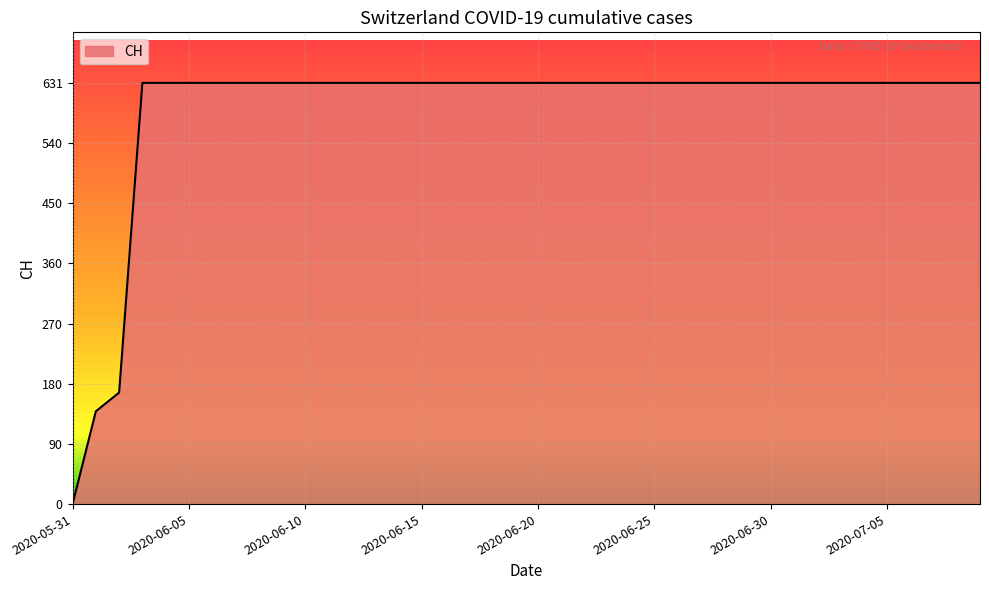

What is the difference between the maximum and minimum values?

631